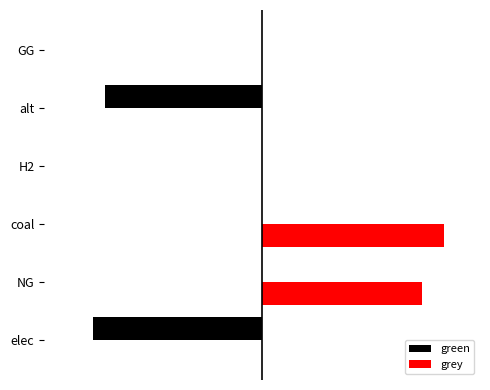

What is the smallest value displayed?

-13055713.3